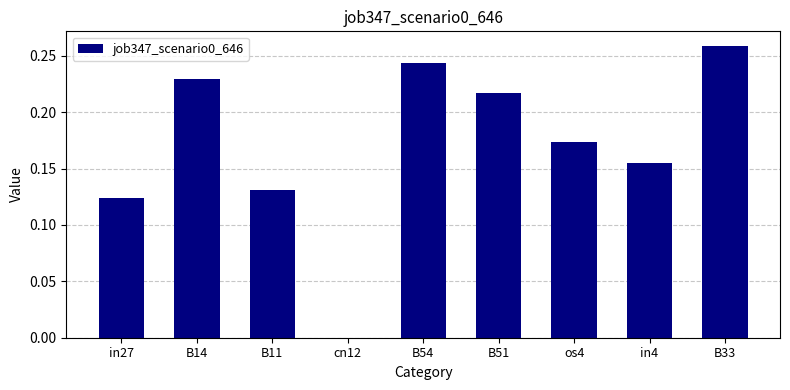

How many values exceed 0?

8